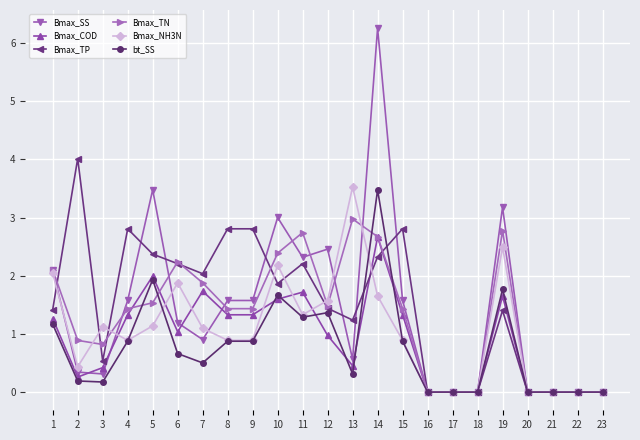

What is the sum of all Bmax_TP values?

34.3